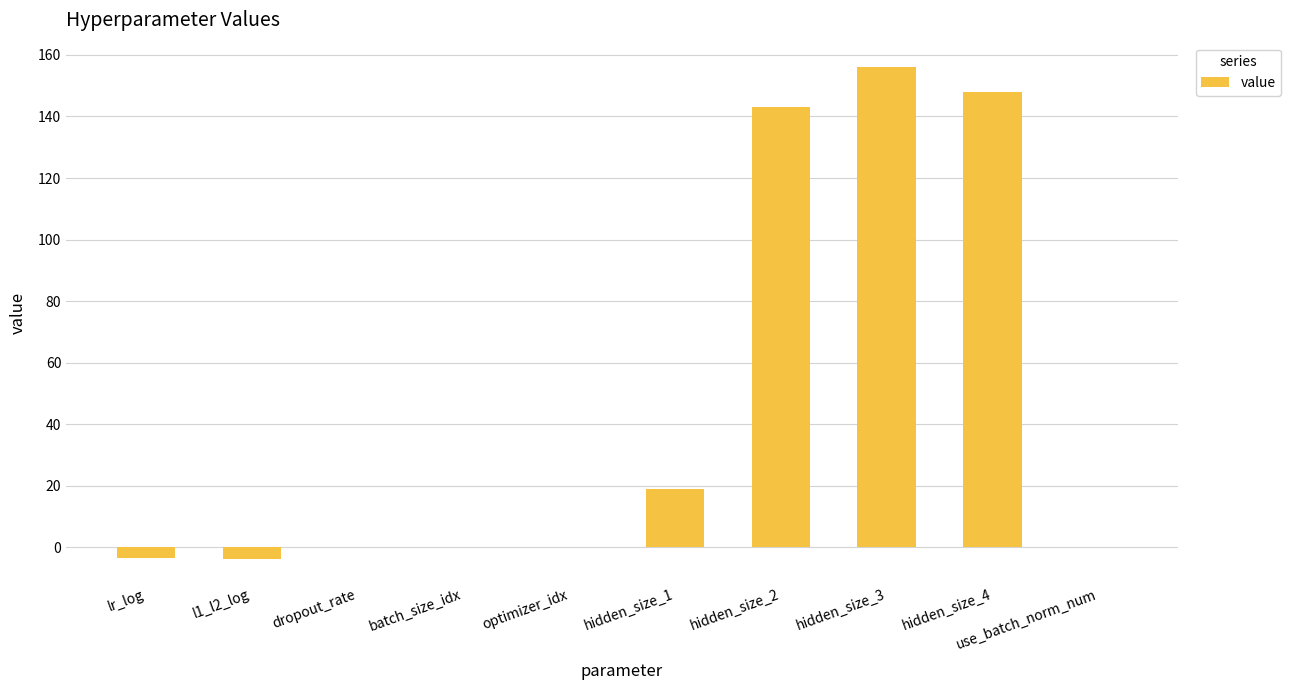

At which label is the value closest to 76?

hidden_size_1